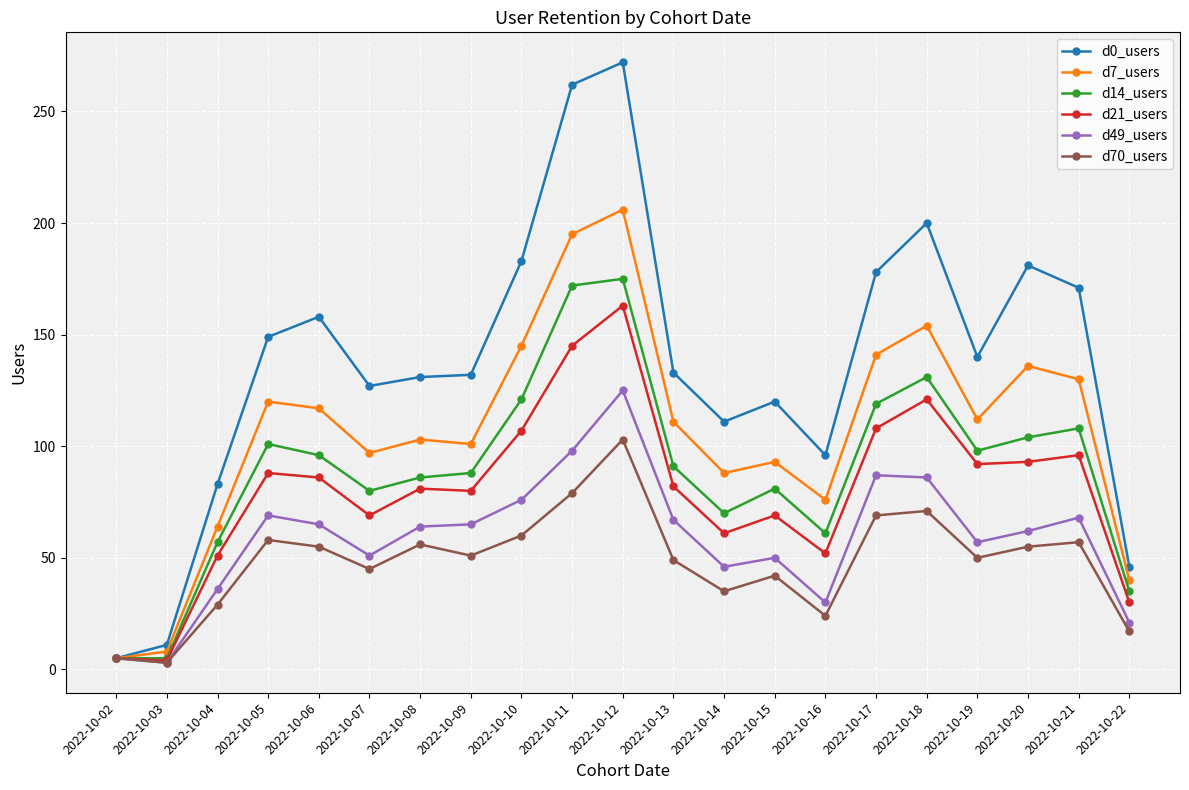

How many lines are shown in the chart?

6